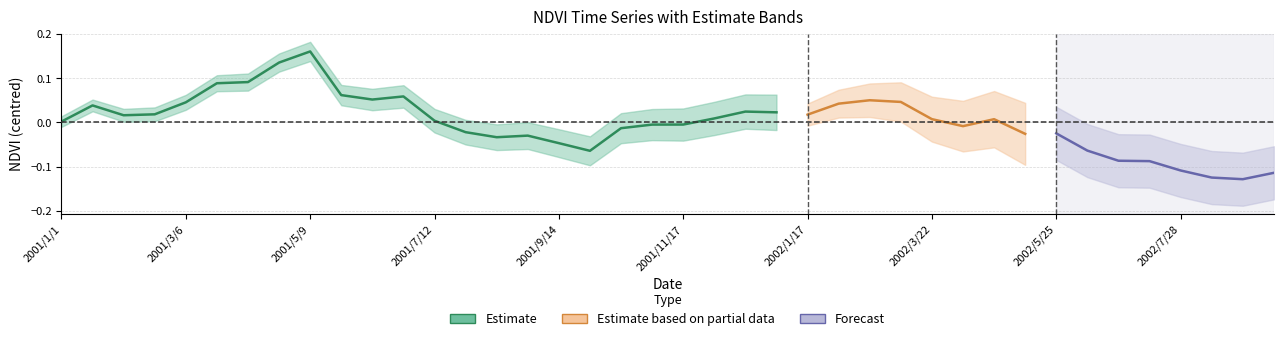

At which category does the chart reach its peak across all series?

8